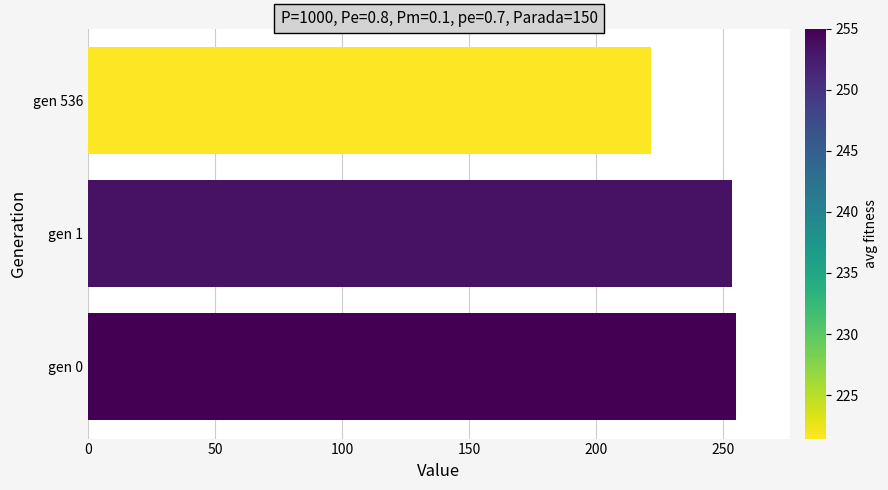

Are the bars horizontal?

Yes